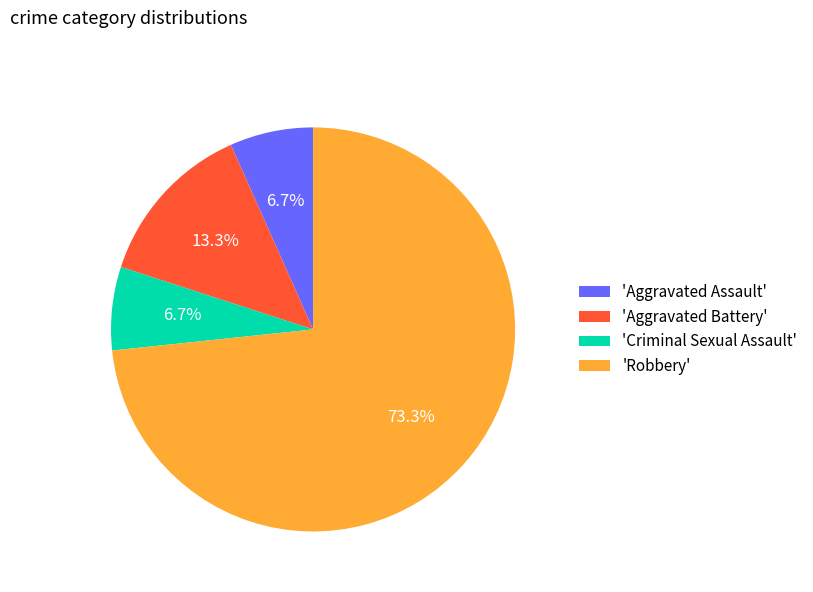

What is the ratio of the value at 'Criminal Sexual Assault' to the value at 'Aggravated Battery'?

0.5